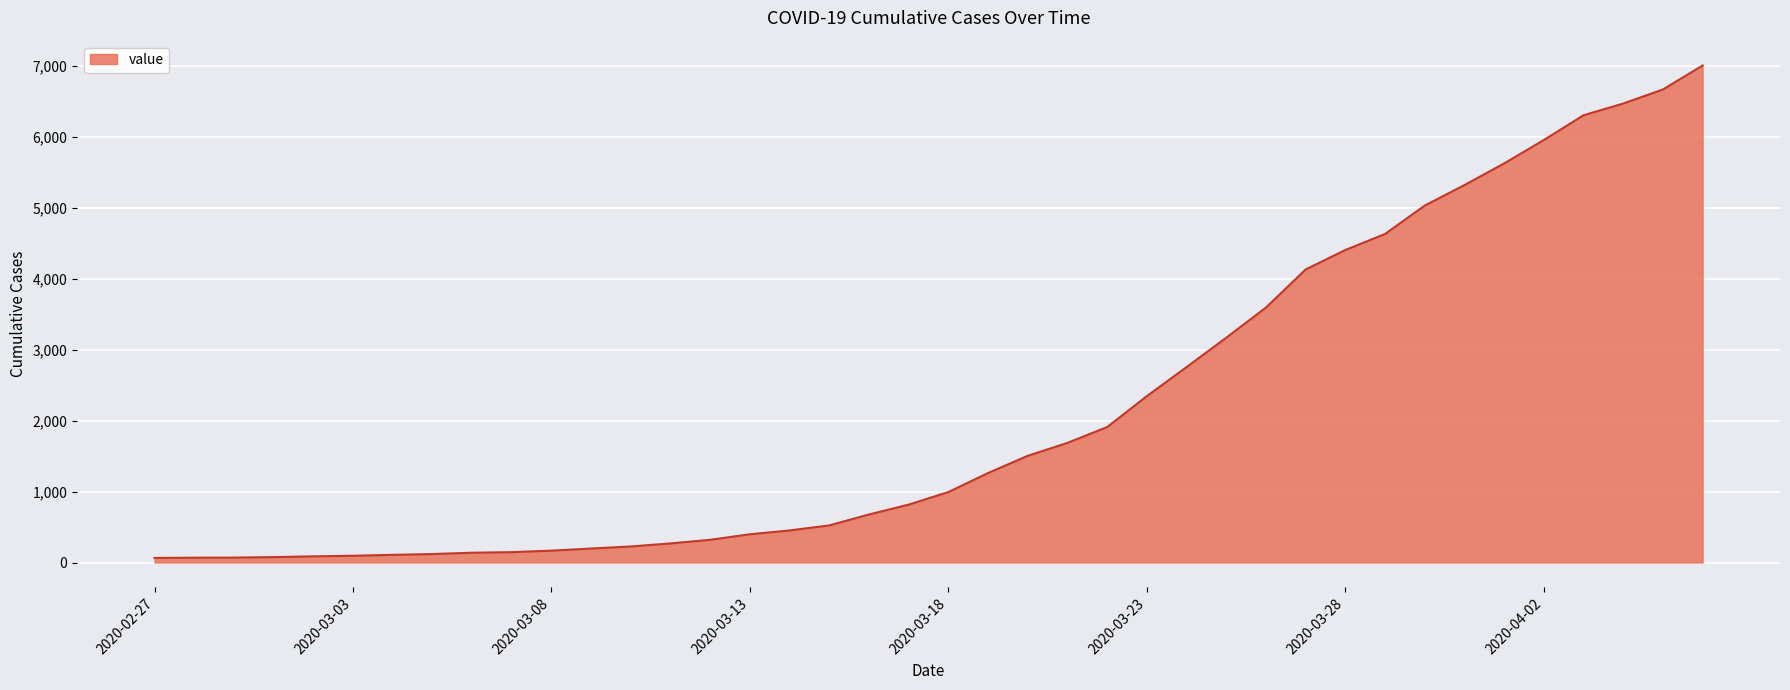

What is the maximum value shown in the chart?

7004